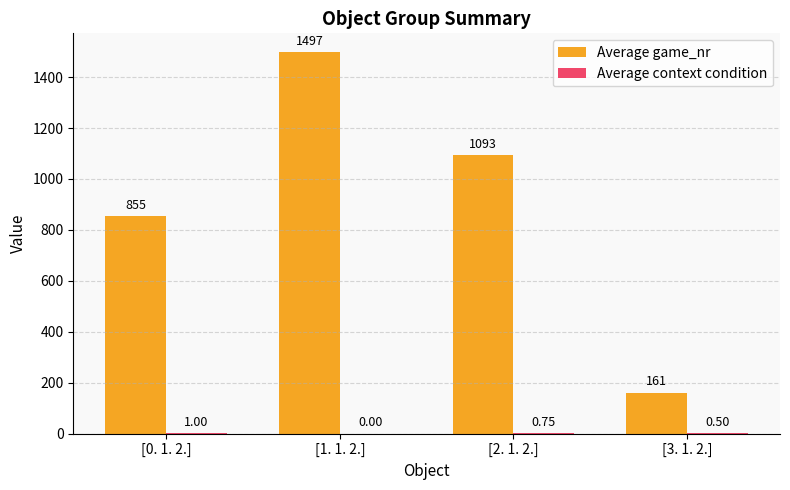

Count the Average game_nr values in the range 855 to 1497.

3